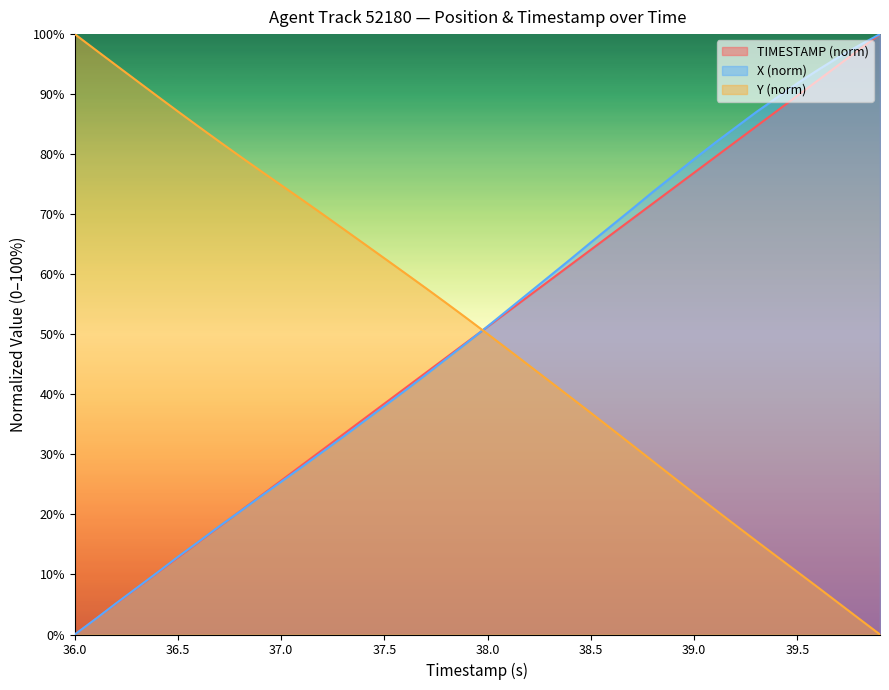

The Y series shows 5.4 at 39.2. True or false?

False